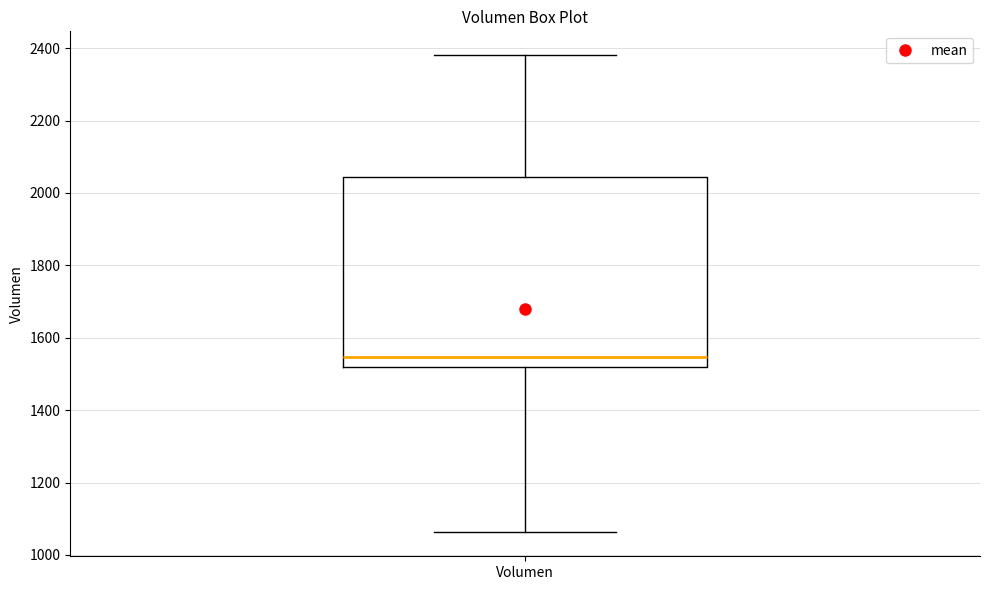

Where does the median line of the box for Volumen sit on the y-axis? The values are not printed on the chart, so give them approximately, as read against the axis.

1540